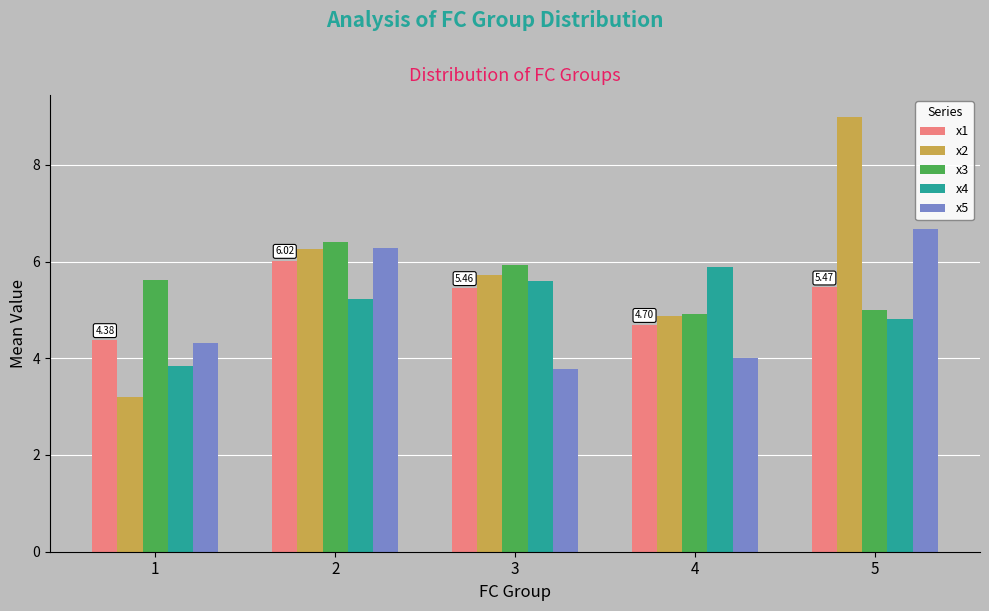

How many bars are there in each group?

5